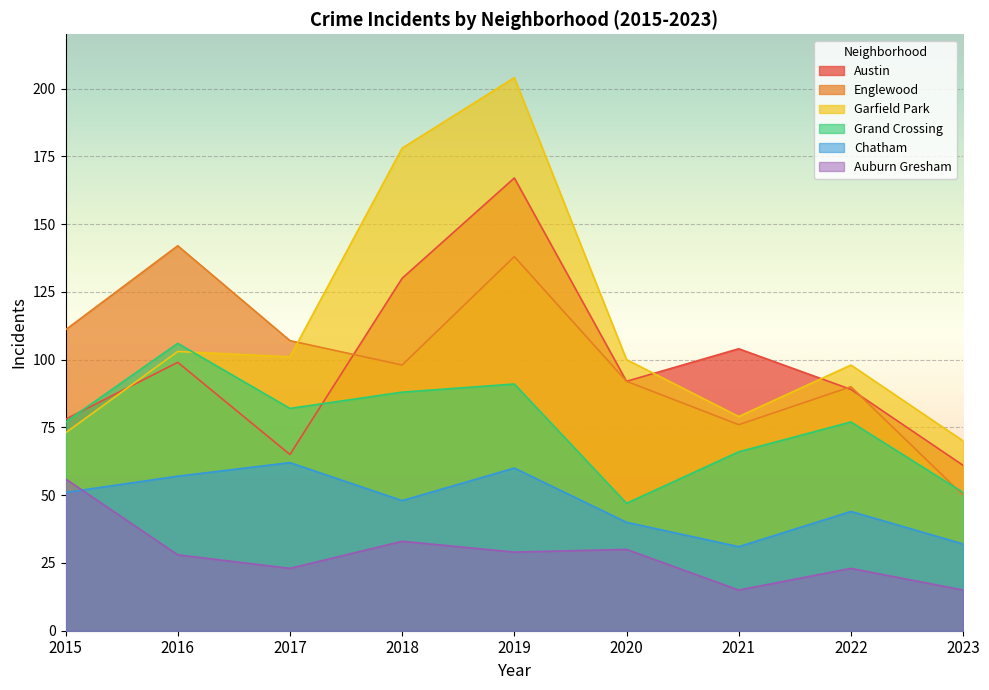

In Austin, how many points are lower than both neighbors (excluding endpoints)?

2